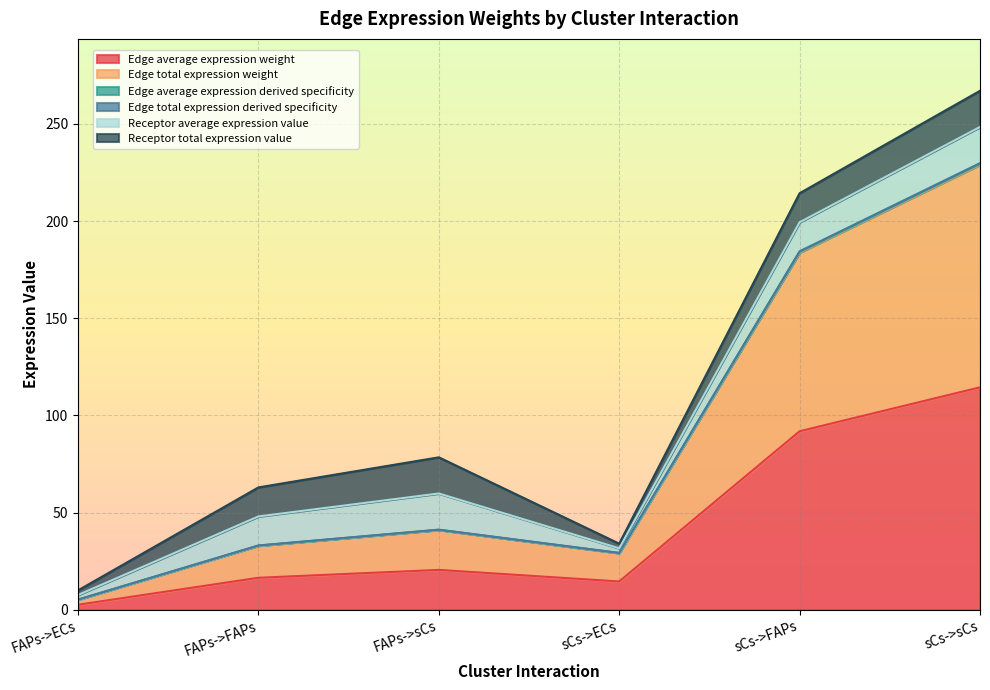

Where does the Edge average expression weight series first go above 20?

FAPs->sCs